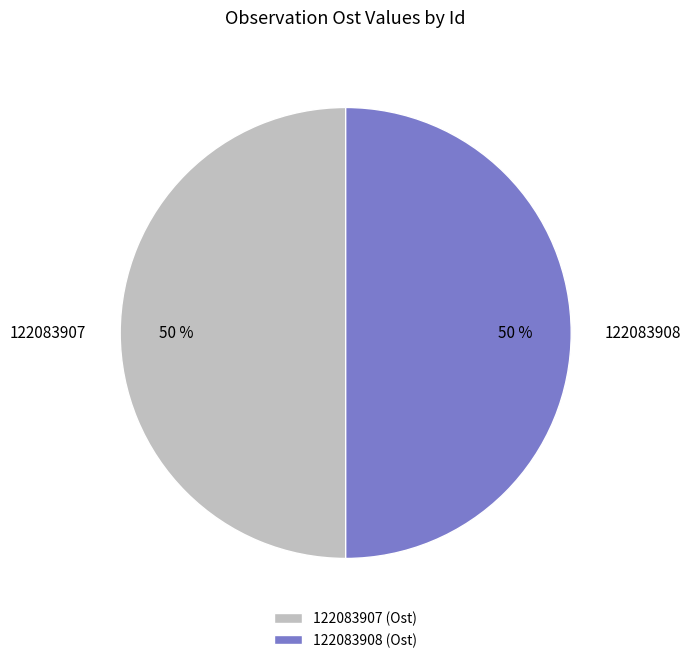

Approximately how many times larger is the value at 122083908 compared to 122083907?

1.0